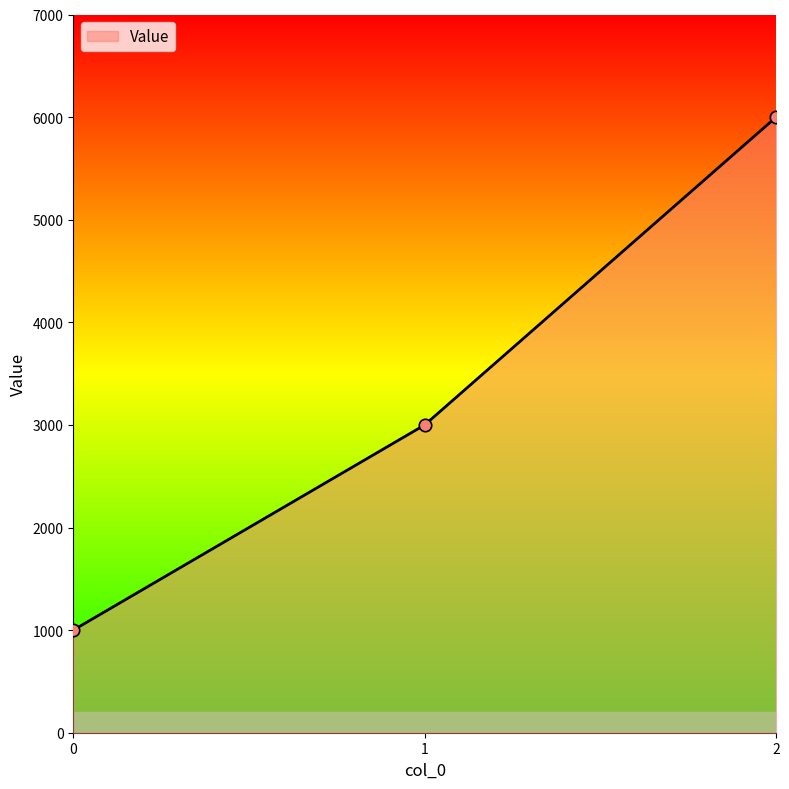

Approximately how many times larger is the value at 0 compared to 2?

0.2